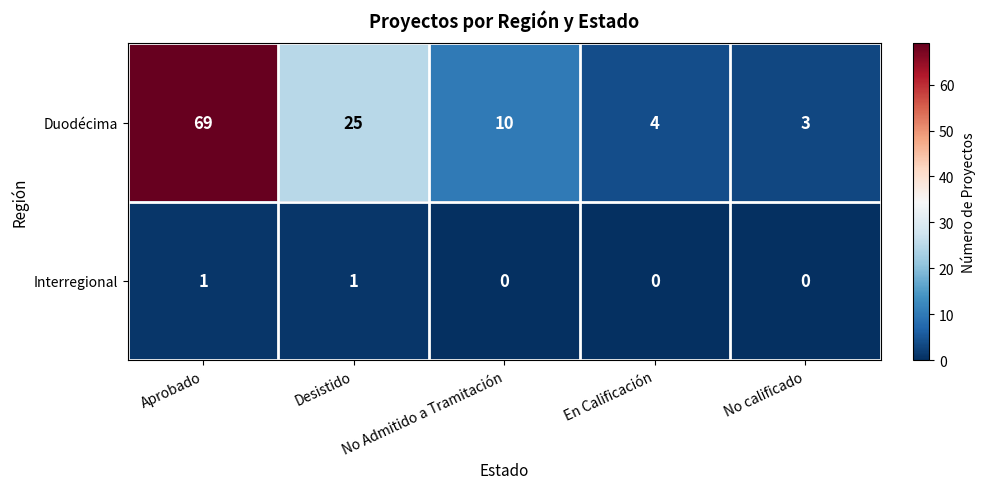

Which series has the widest spread of values?

Duodécima